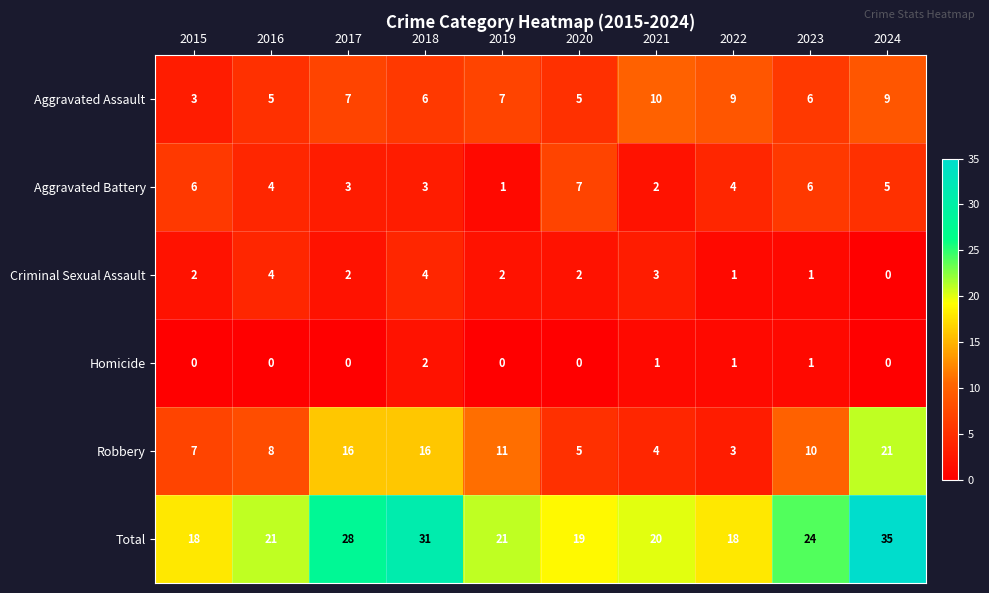

Which series has the largest total across all categories?

Total